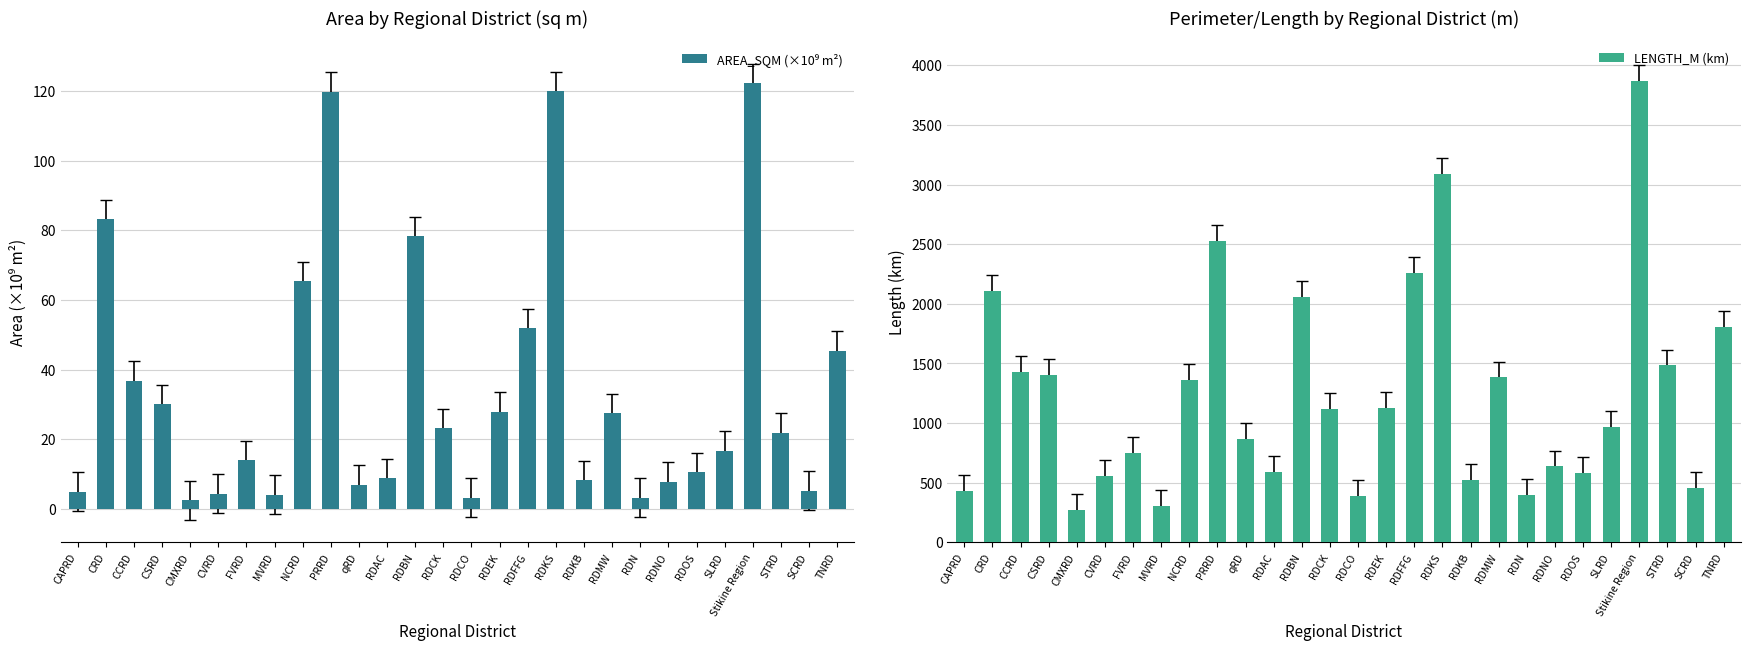

Is it true that LENGTH_M (km) equals 1958.3 at CCRD?

False